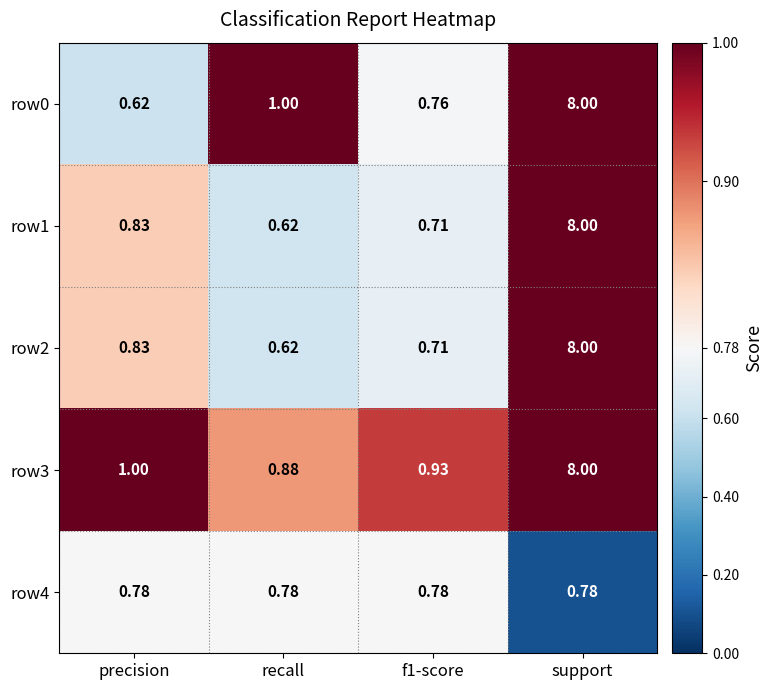

At which category is the sum across all series the highest?

support